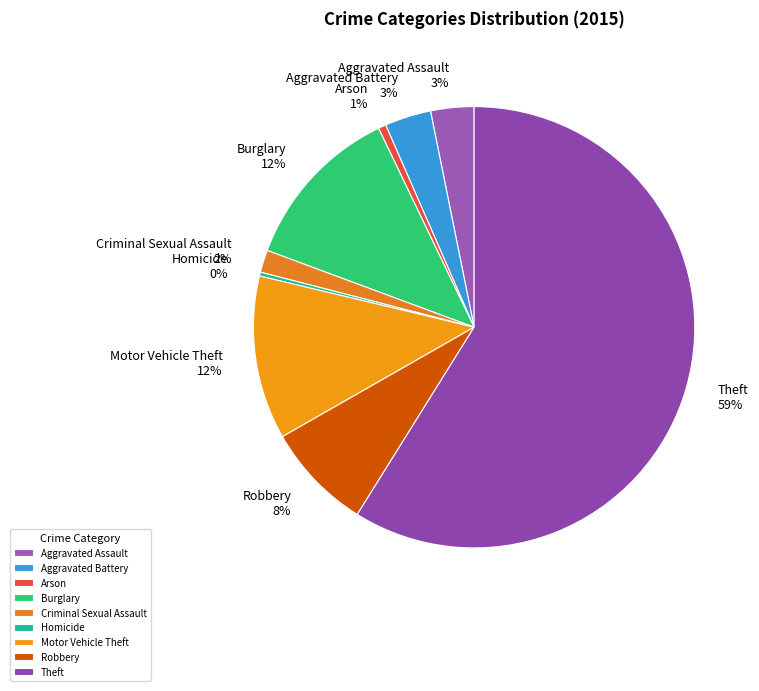

Which category has the biggest portion of the pie?

Theft